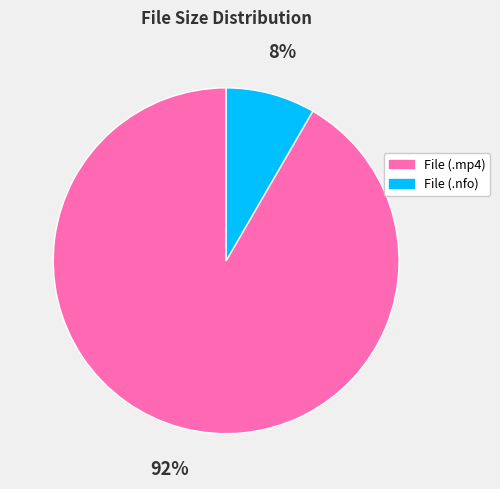

Is there a majority slice in this chart?

Yes